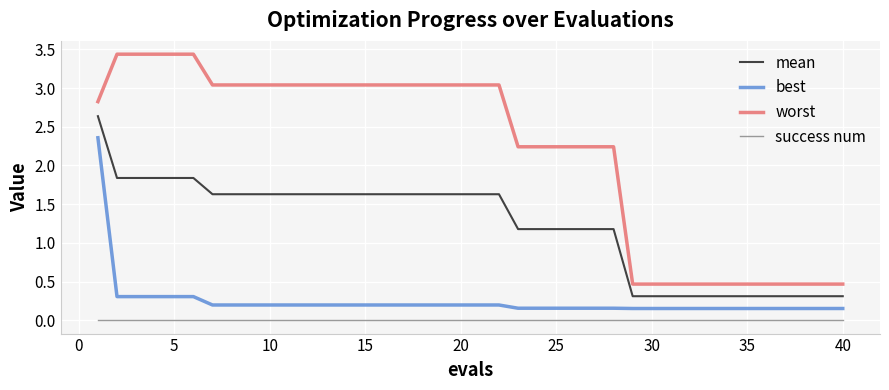

List the series in order of their peak value, highest first.

worst, mean, best, success num